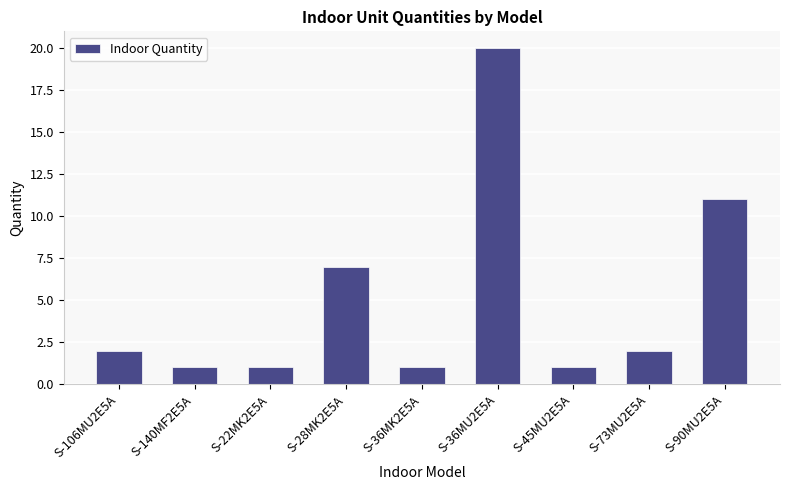

What is the sum of the values at S-73MU2E5A and S-140MF2E5A?

3